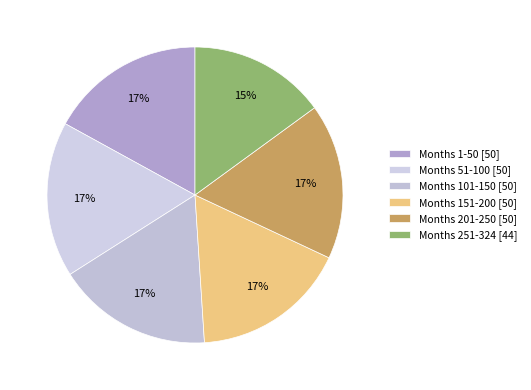

Count the number of slices in the pie.

6